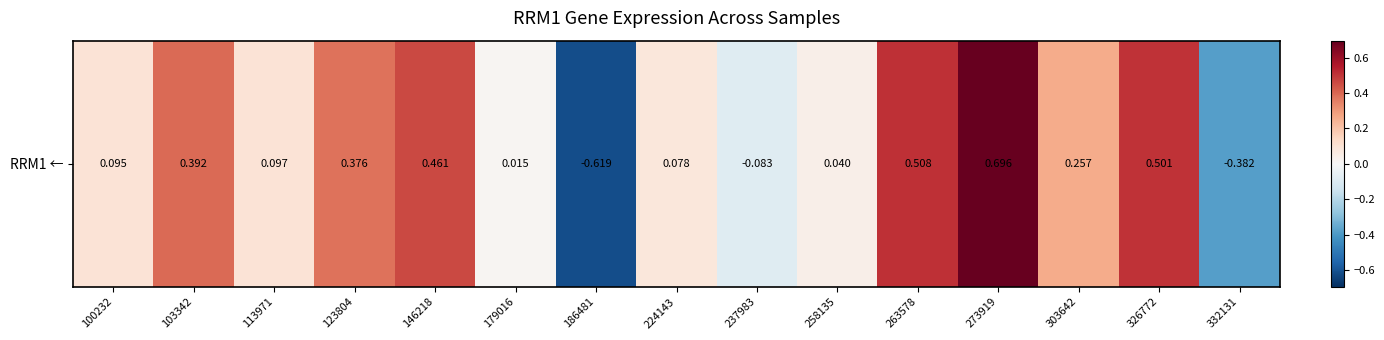

What is the change in value from 103342 to 273919?

+0.3